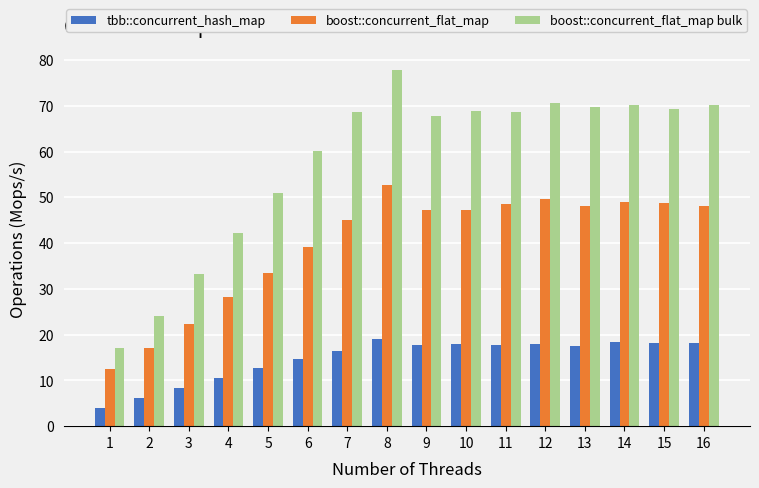

Is it true that tbb::concurrent_hash_map equals 4.1 at 9?

False